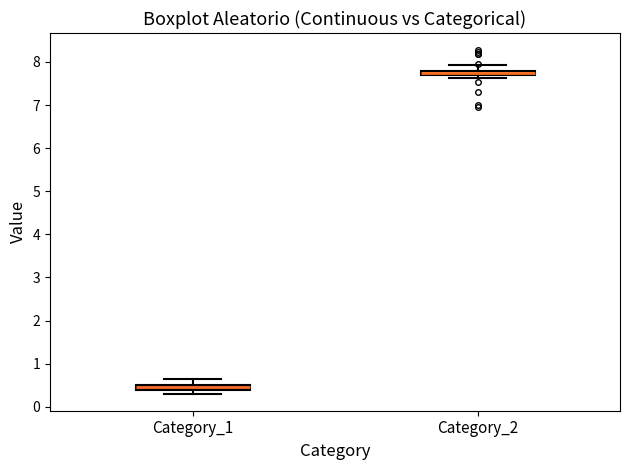

Which box has the lowest median line?

Category_1